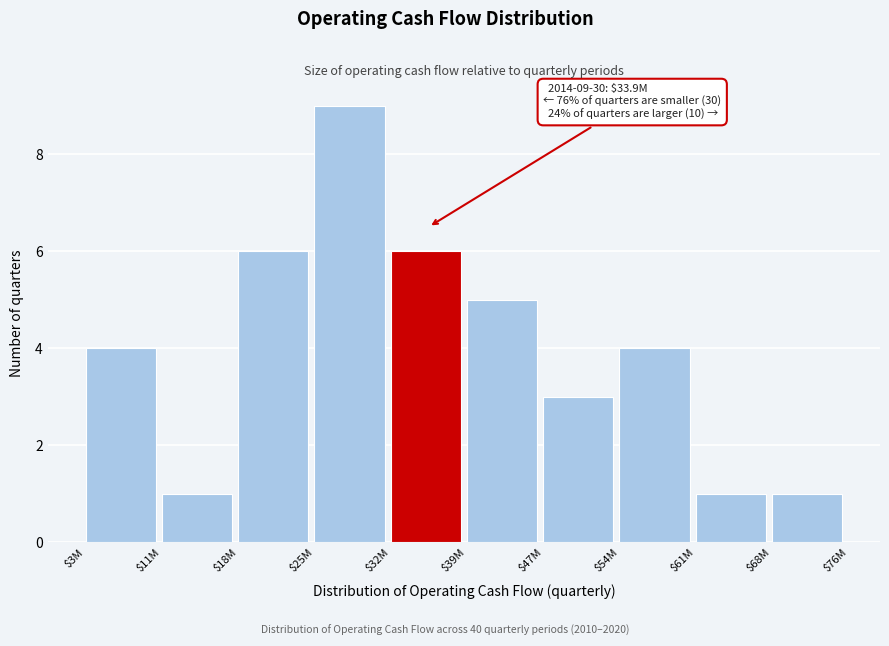

Reading left to right, what are all the values shown in this chart?

4	1	6	9	6	5	3	4	1	1